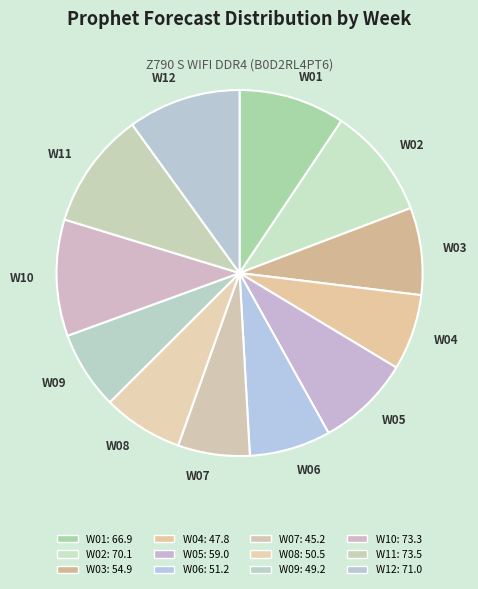

Is there a majority slice in this chart?

No